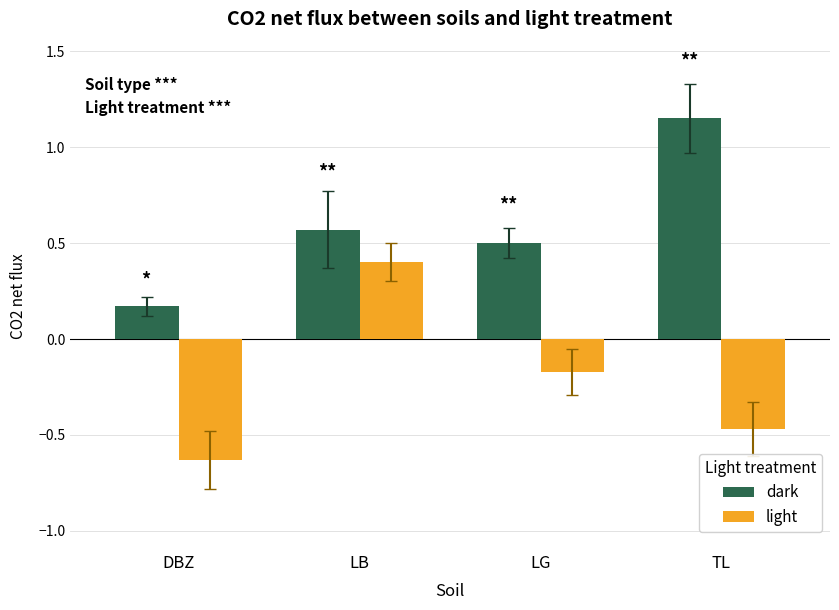

True or false: light has a value of 0.2 at LB.

False